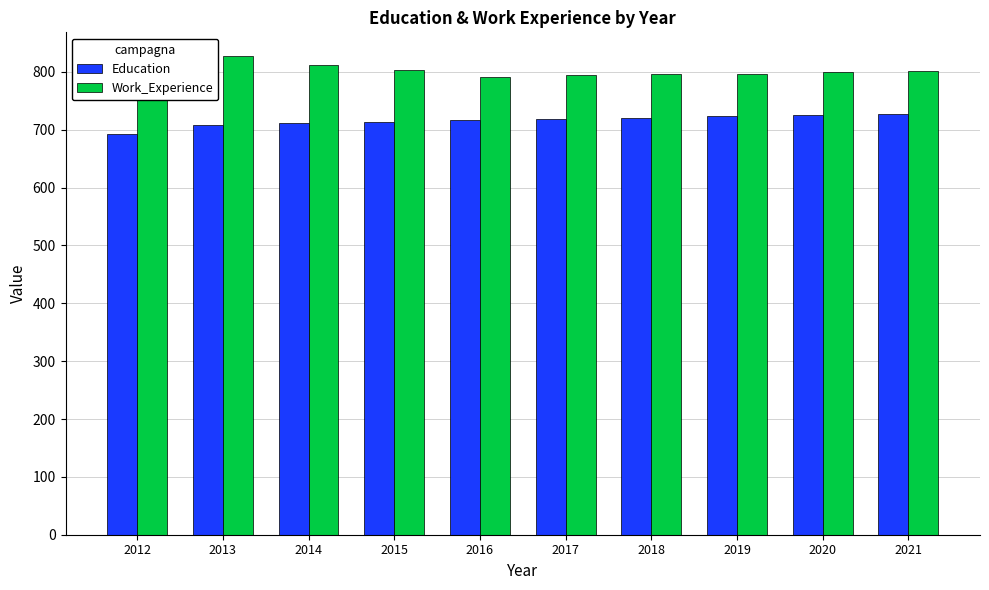

What is the difference between the maximum and minimum values in the Education series?

35